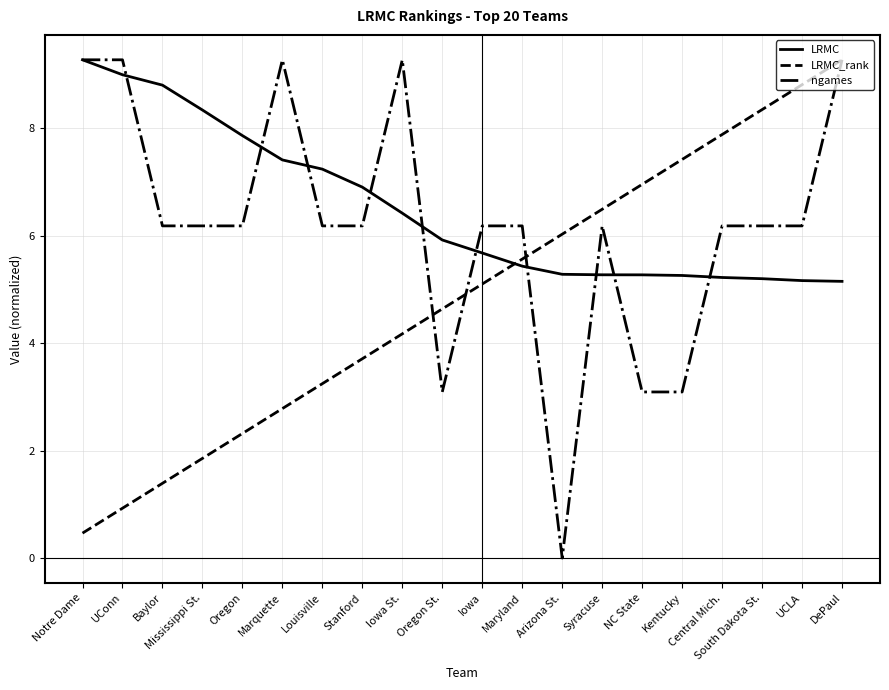

What is the difference between the highest and lowest values at Kentucky?

4.3